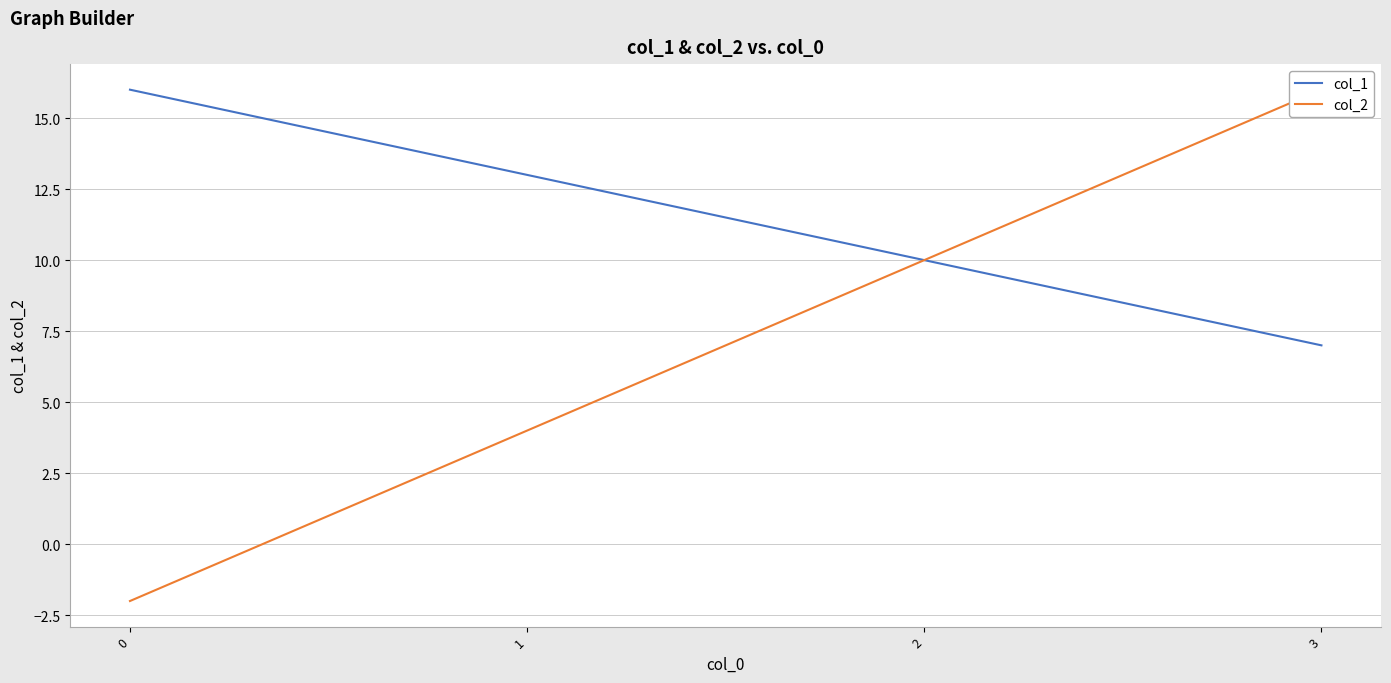

Count the number of categories in the chart.

4